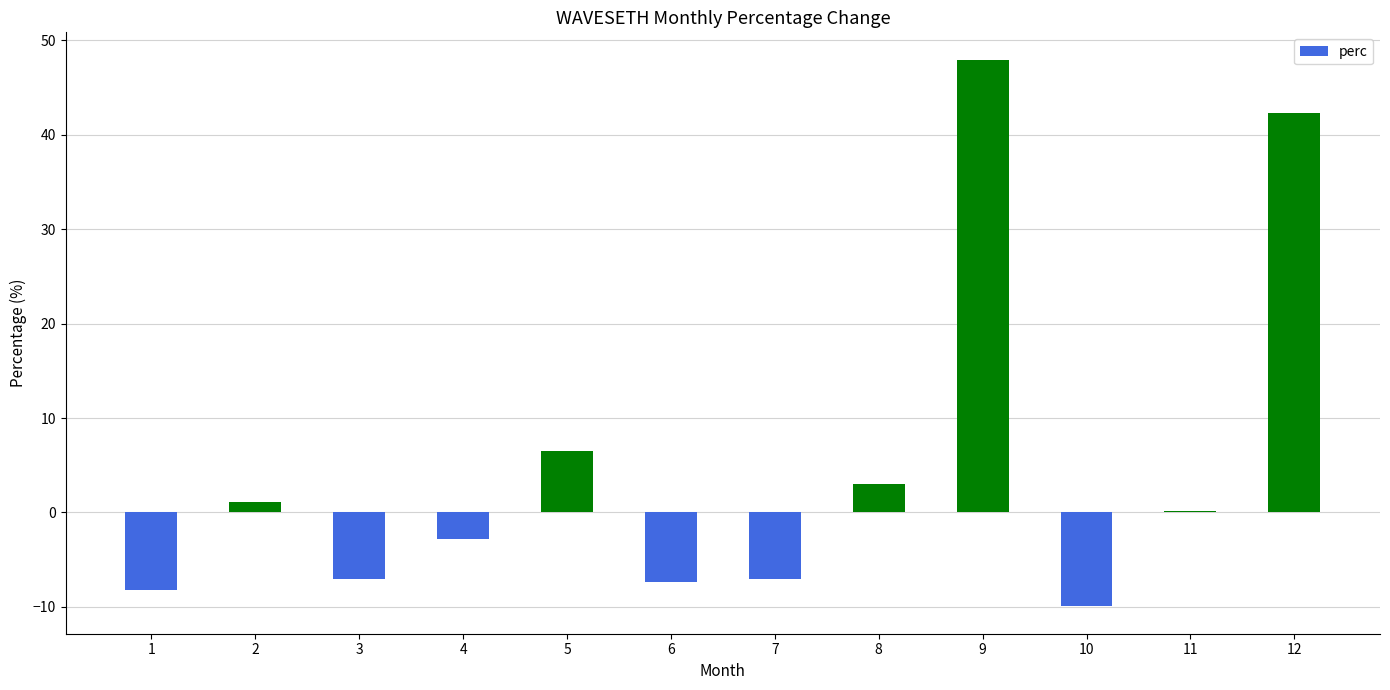

What is the difference between the second highest and minimum values?

52.3